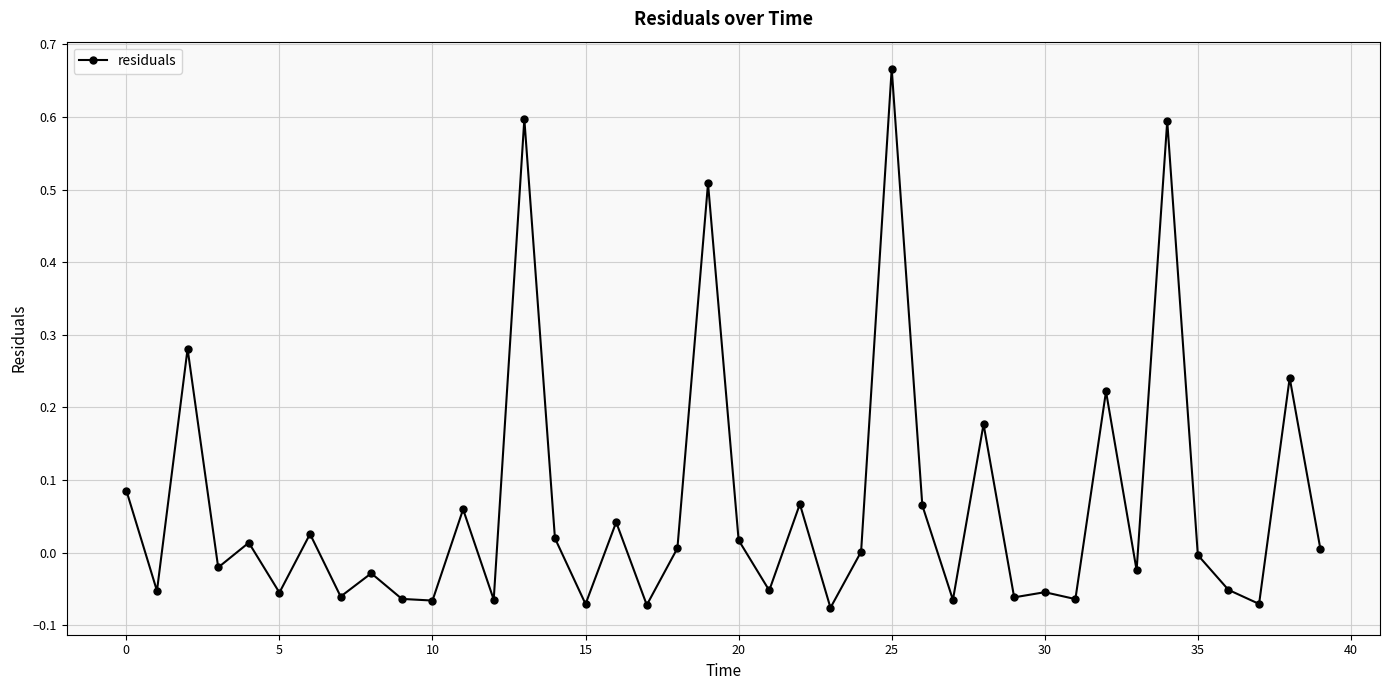

True or false: the data has more than 2 interior local peaks.

True